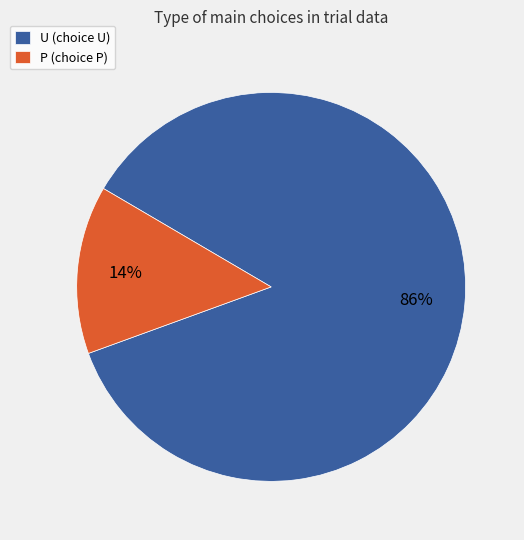

What is the ratio of the value at U (choice U) to the value at P (choice P)?

6.1